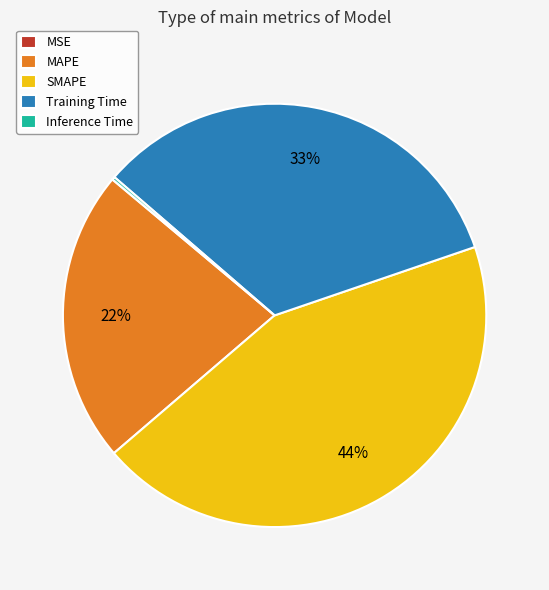

Is there a majority slice in this chart?

No